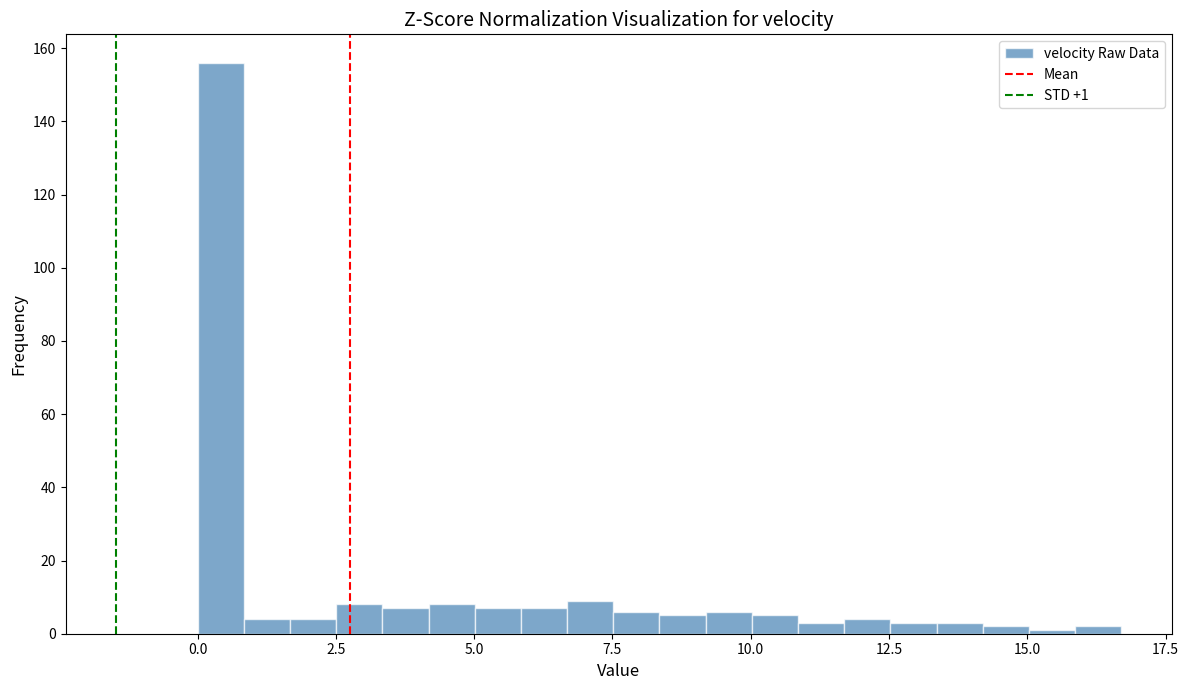

Around what value on the x-axis is the tallest bar? Give the approximate position of its centre, as read against the axis.

0.5